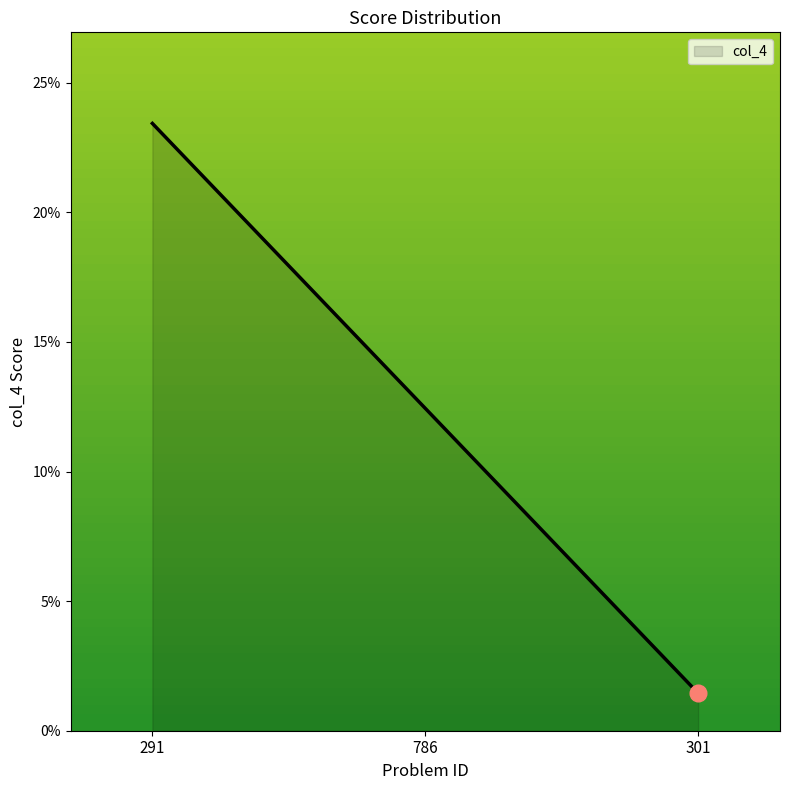

What is the maximum value shown in the chart?

0.2